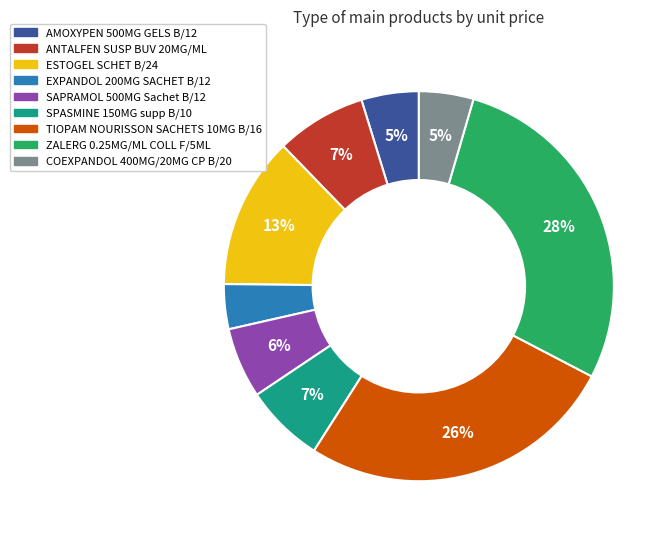

True or false: TIOPAM NOURISSON SACHETS 10MG B/16 accounts for 26% of the total.

True